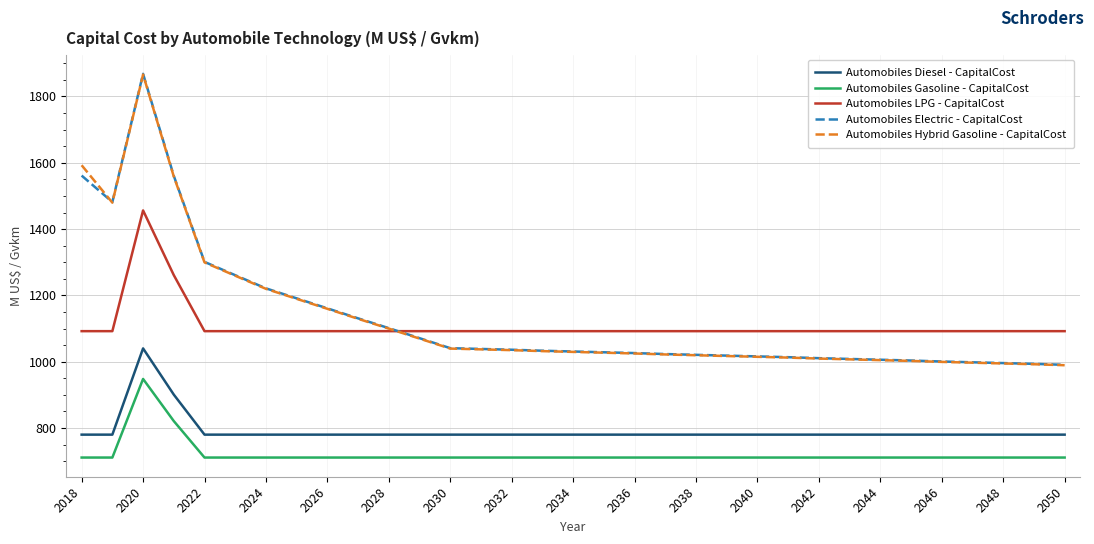

True or false: Automobiles LPG - CapitalCost and Automobiles Gasoline - CapitalCost cross at least once.

False